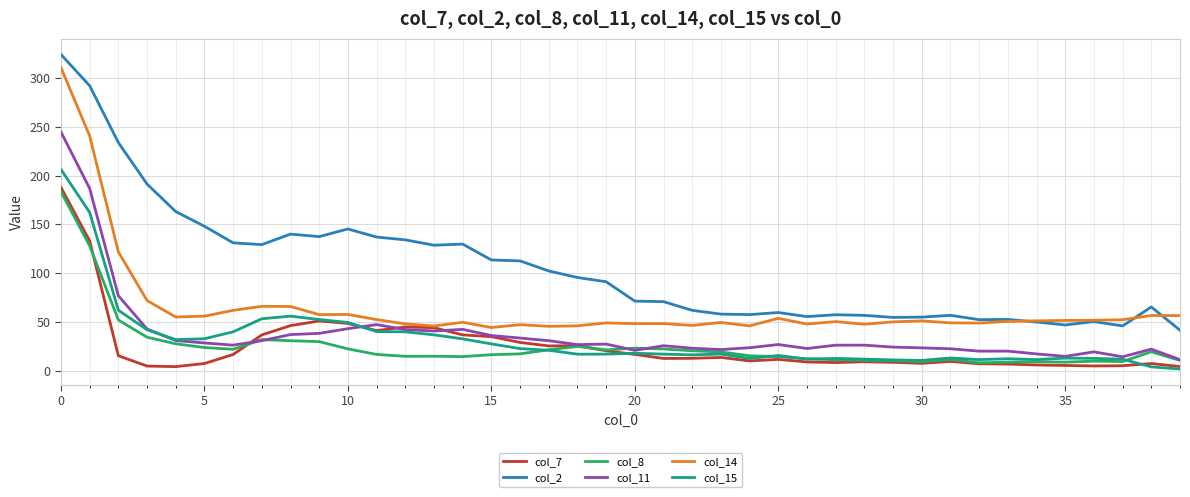

What is the greatest value displayed?

323.9